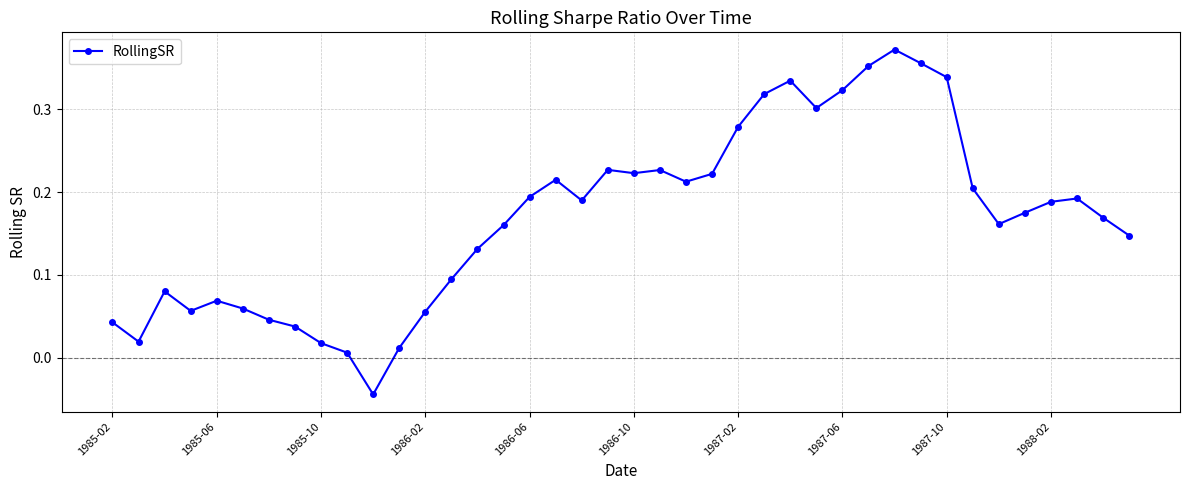

What is the sum of all values?

6.8